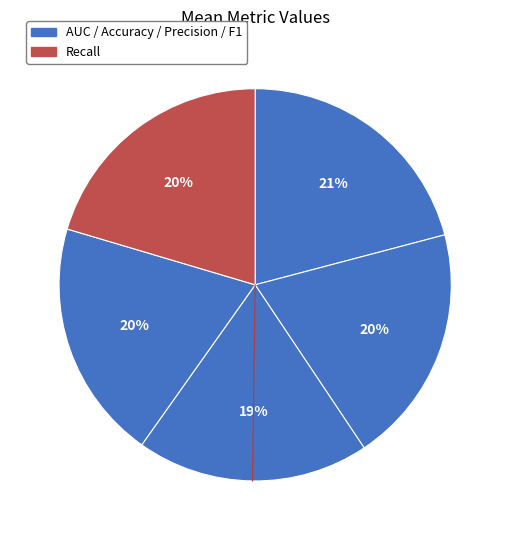

Count the number of slices in the pie.

5